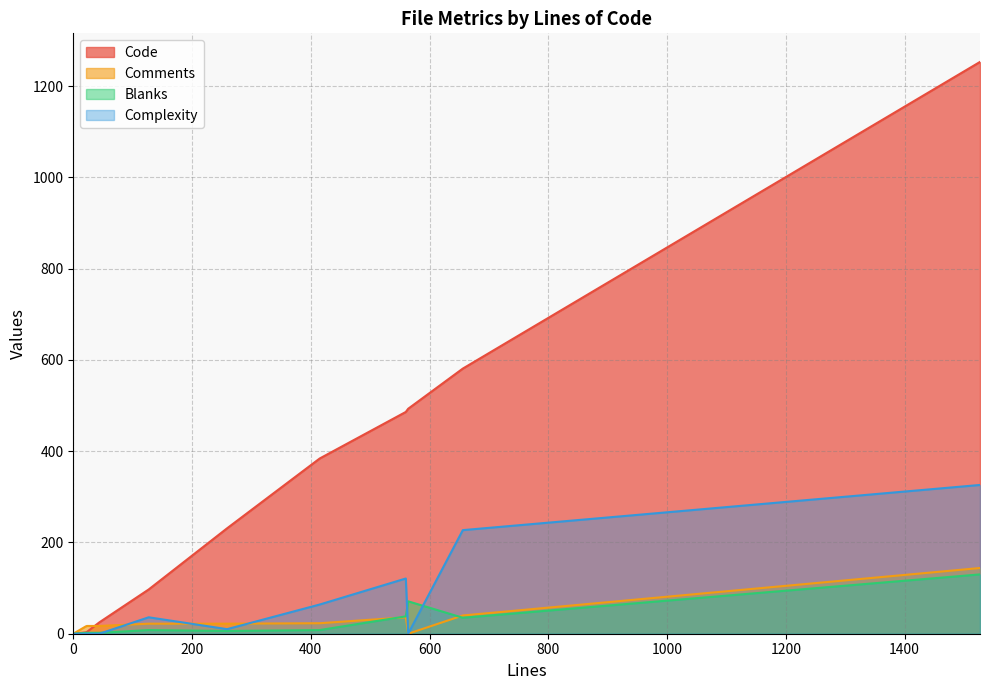

Which series has the largest total across all categories?

Code